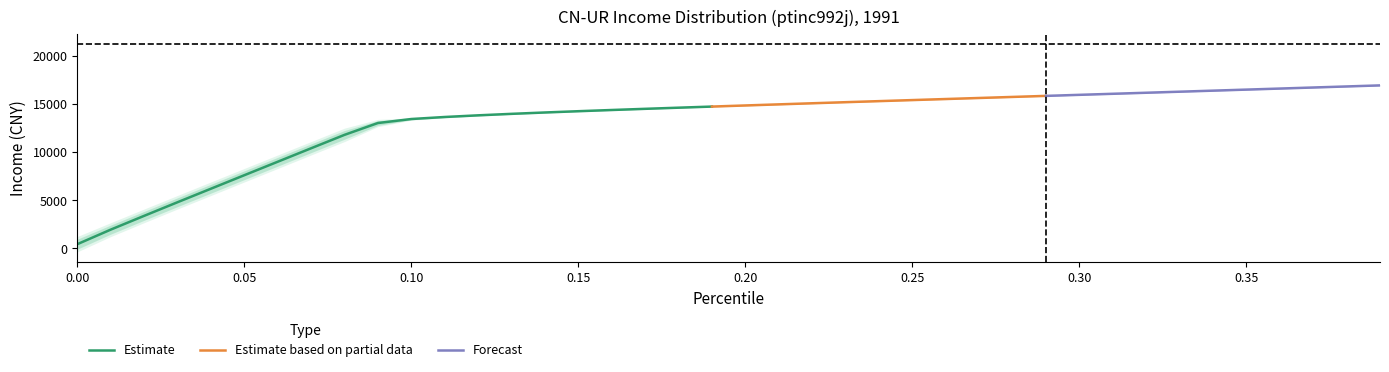

The value of thr at 16 is 20468.8. True or false?

False